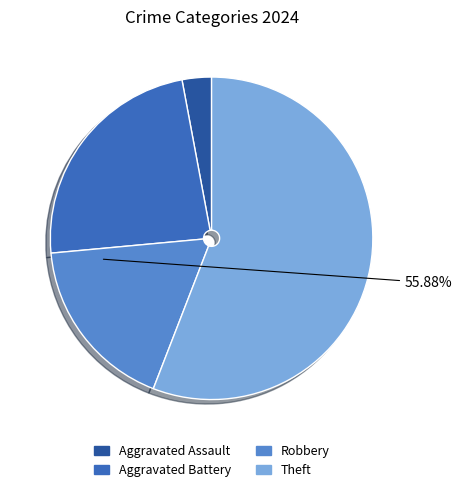

Is Theft the majority of the pie?

Yes